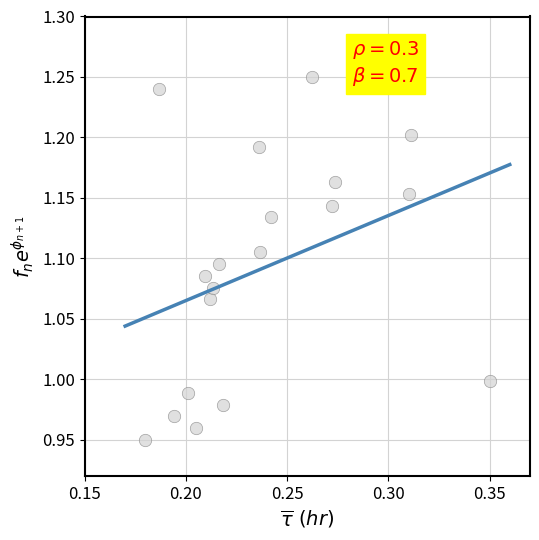

What is the range of Y values (max minus min)?

0.3